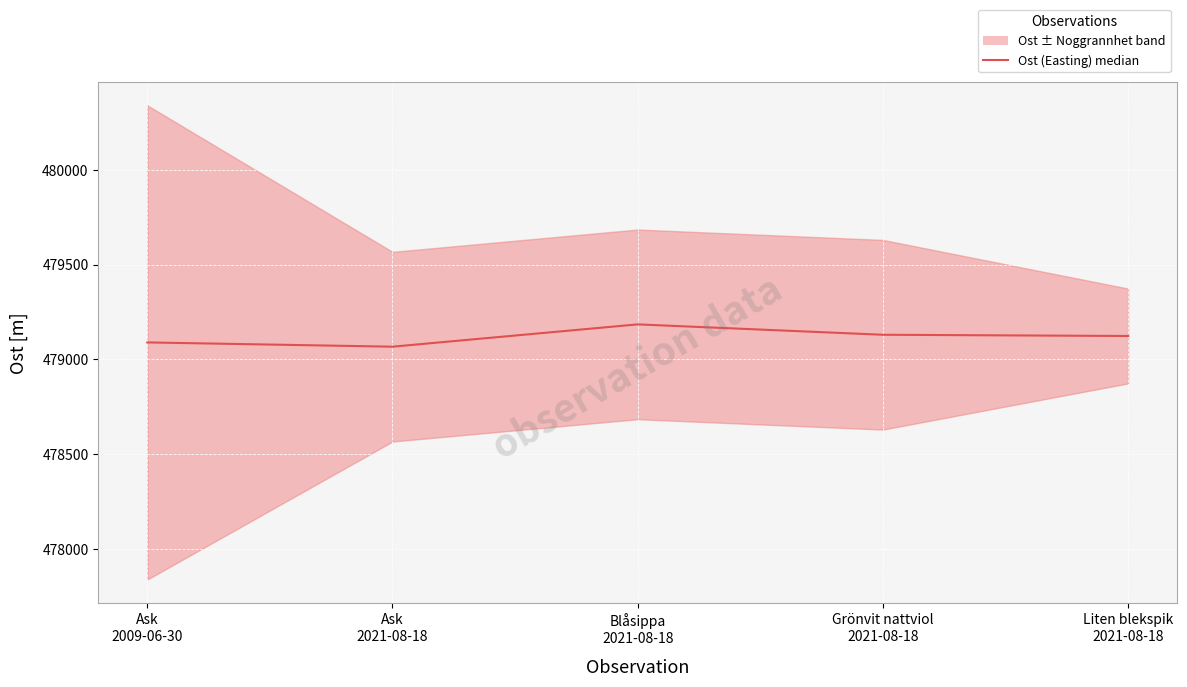

Is this an area chart (filled region under the line)?

No